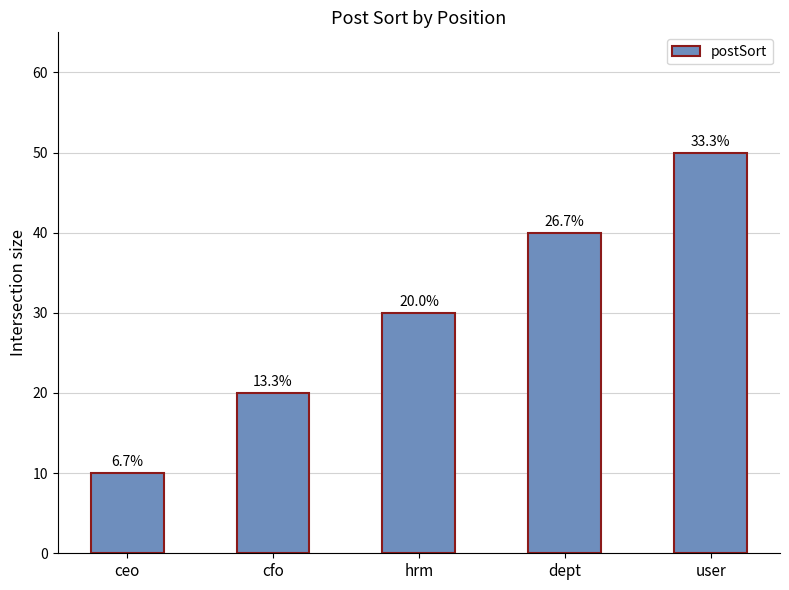

True or false: the data shows 50 at user.

True